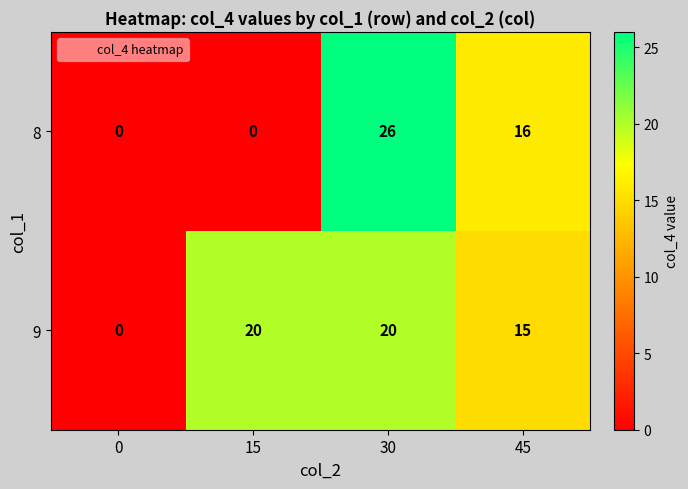

Which series has the largest total across all categories?

9